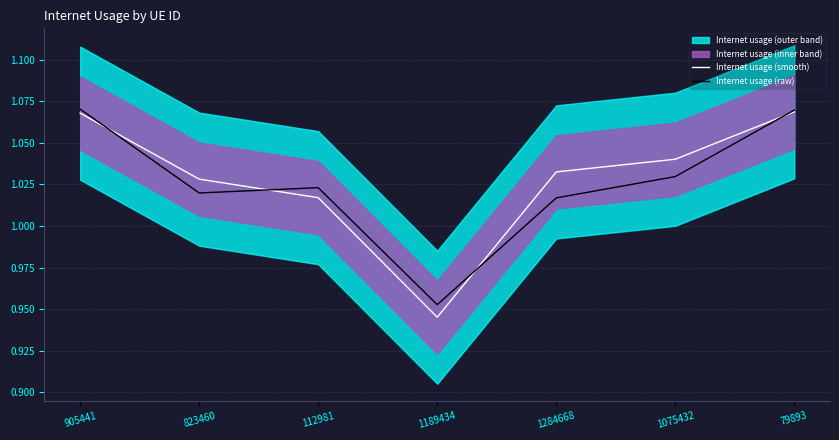

At which category is the sum across all series the highest?

79893